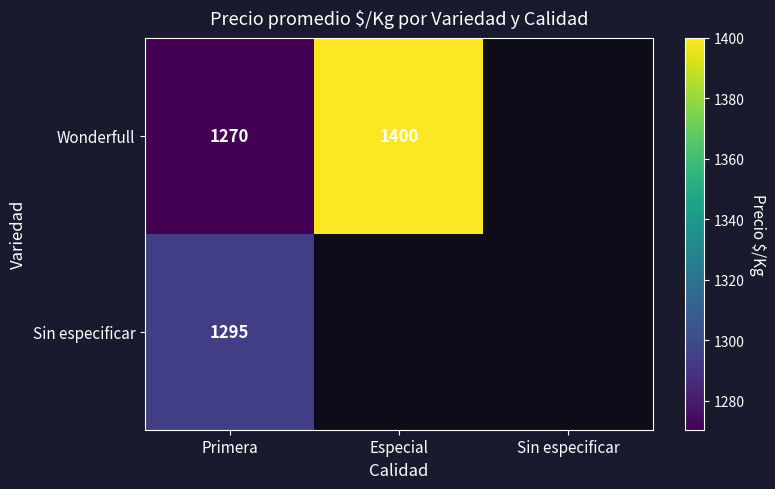

At Primera, list the series in order from largest to smallest.

Sin especificar, Wonderfull